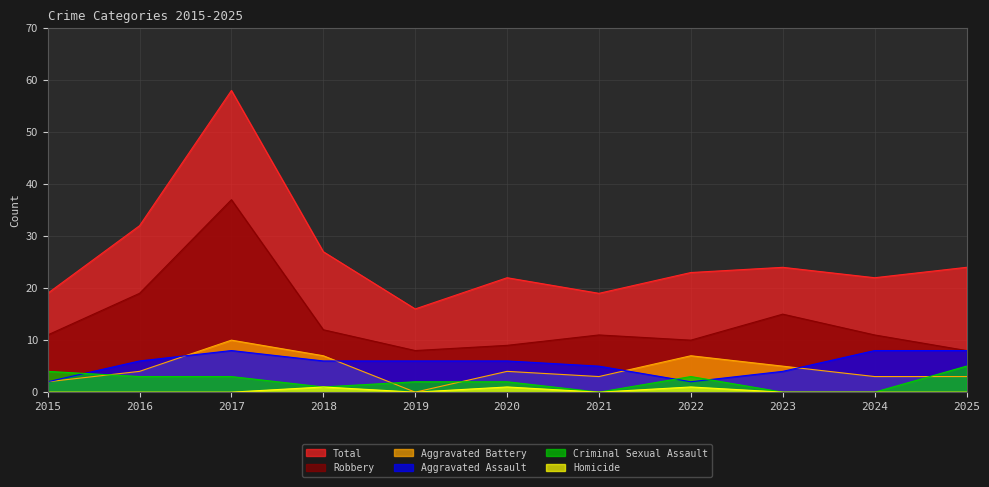

Which series has the largest range (max minus min)?

Total